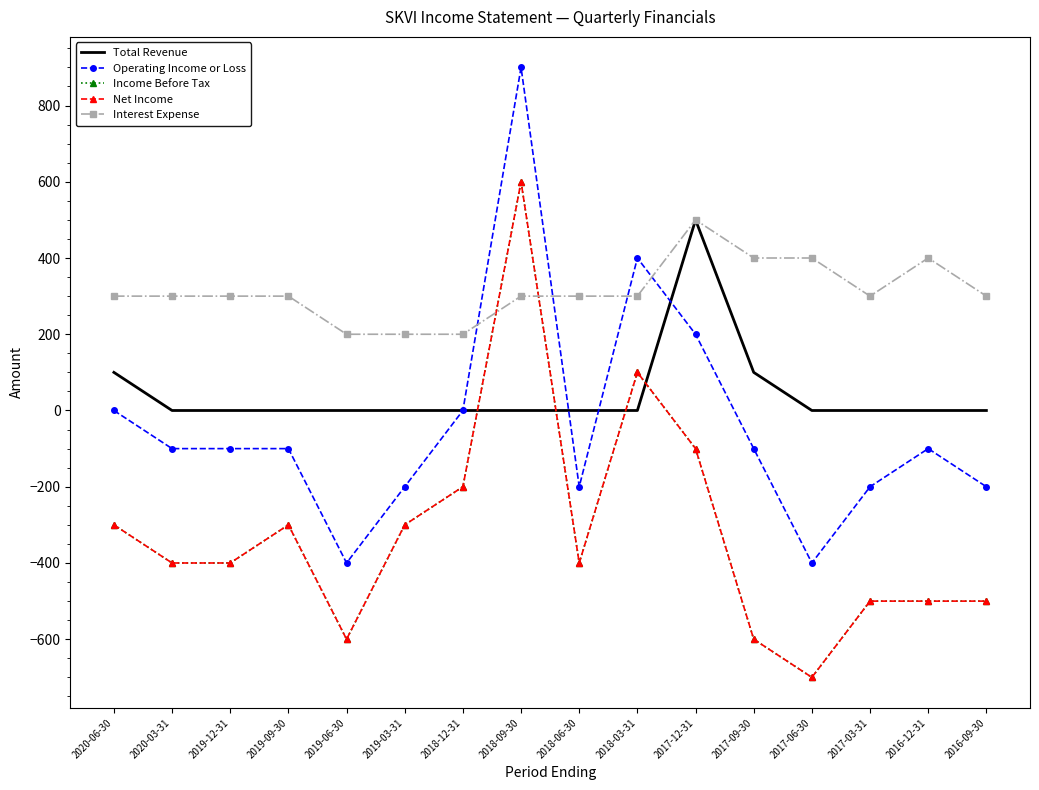

What is the label of the 3rd point from the right?

2017-03-31